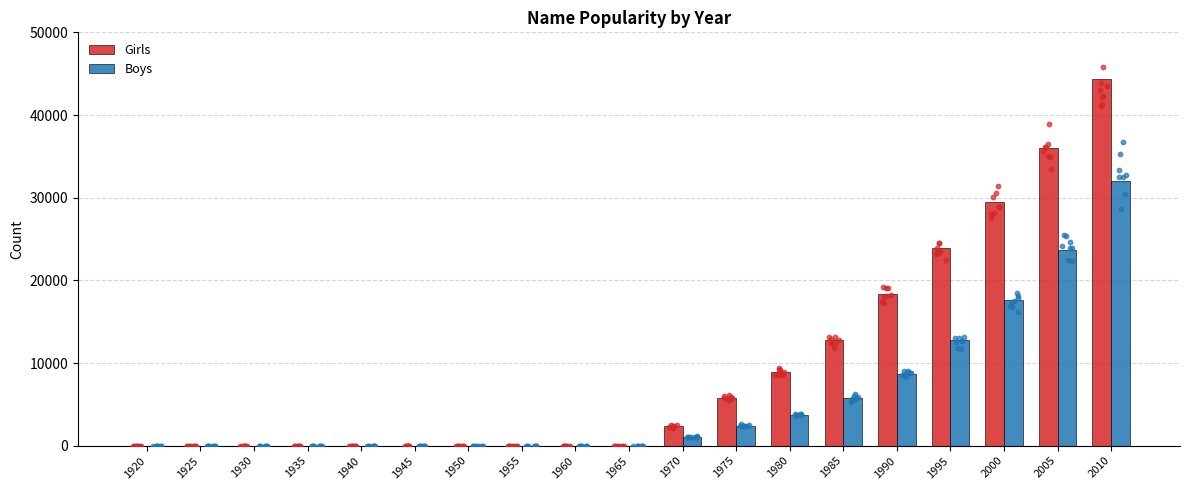

Which series has the largest total across all categories?

Girls